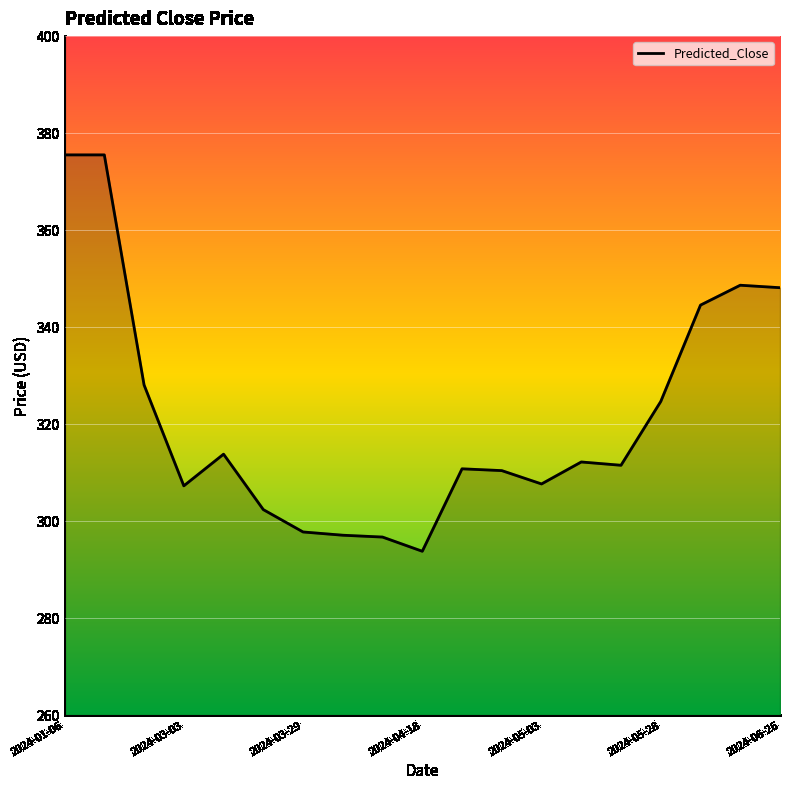

What is the minimum value shown in the chart?

293.8